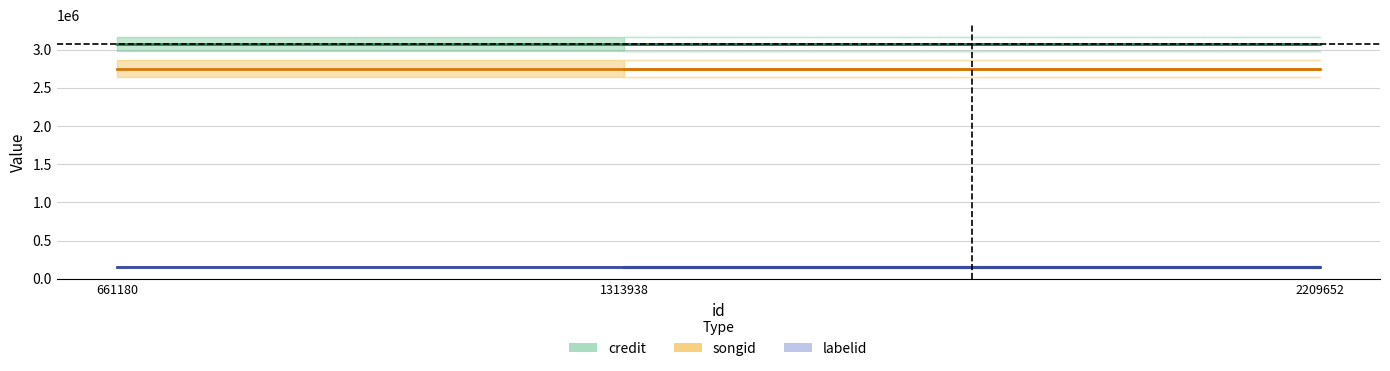

The value of songid at 1313938 is 2747240. True or false?

True